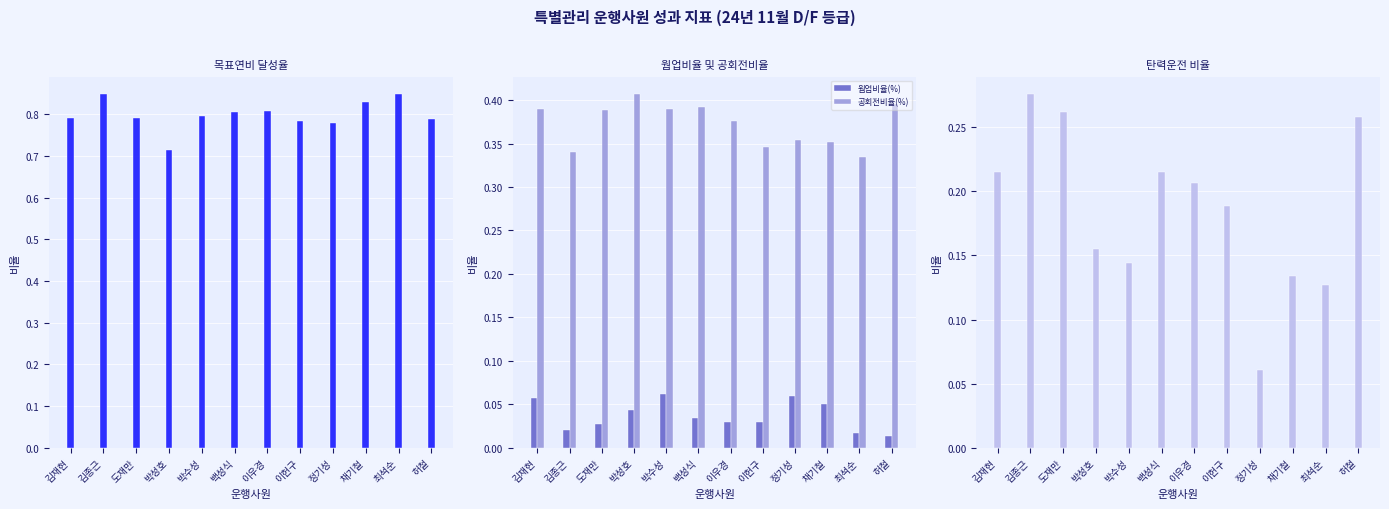

The value of 탄력운전비율(%) at 정기성 is 0.1. True or false?

True